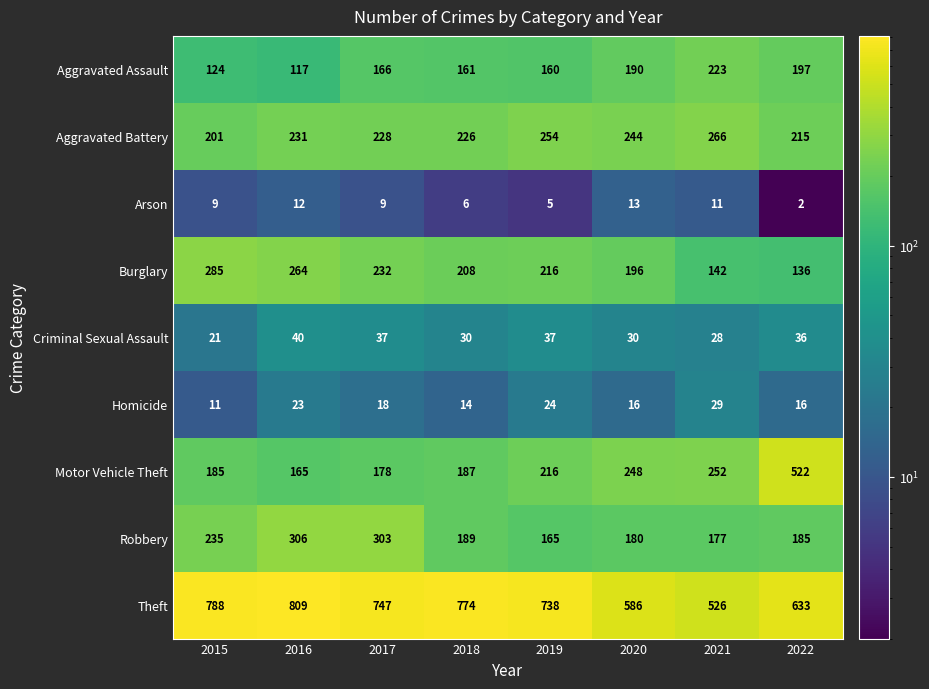

What is the greatest value displayed?

809